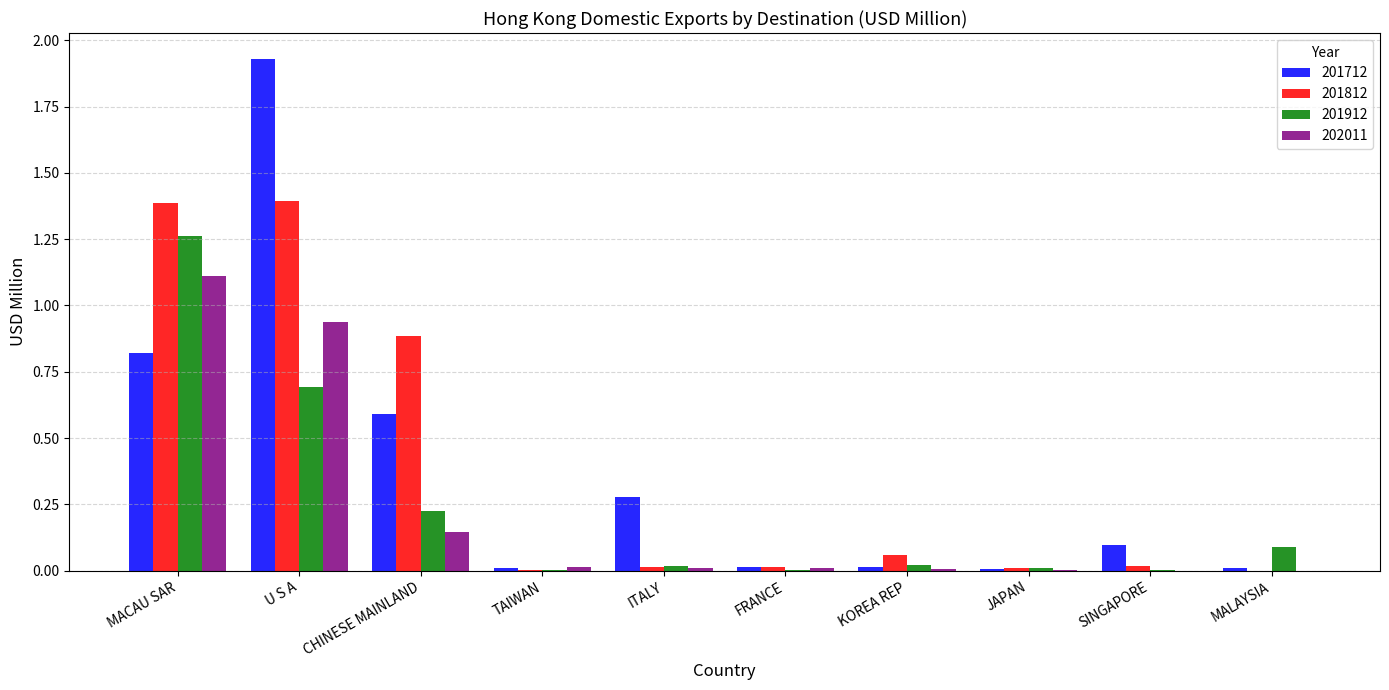

The 201712 series shows 0.0 at KOREA REP. True or false?

True